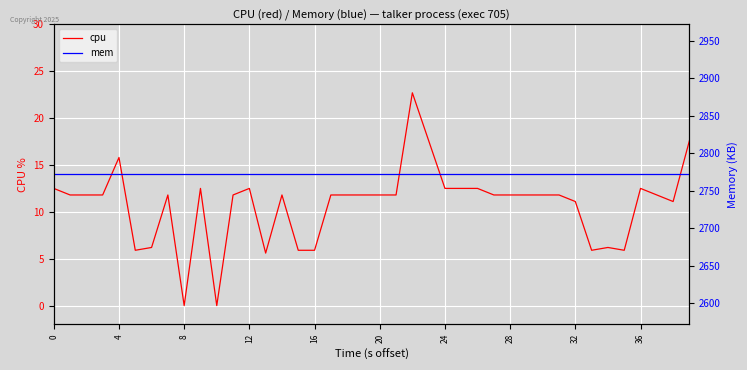

True or false: cpu and mem intersect in this chart.

False